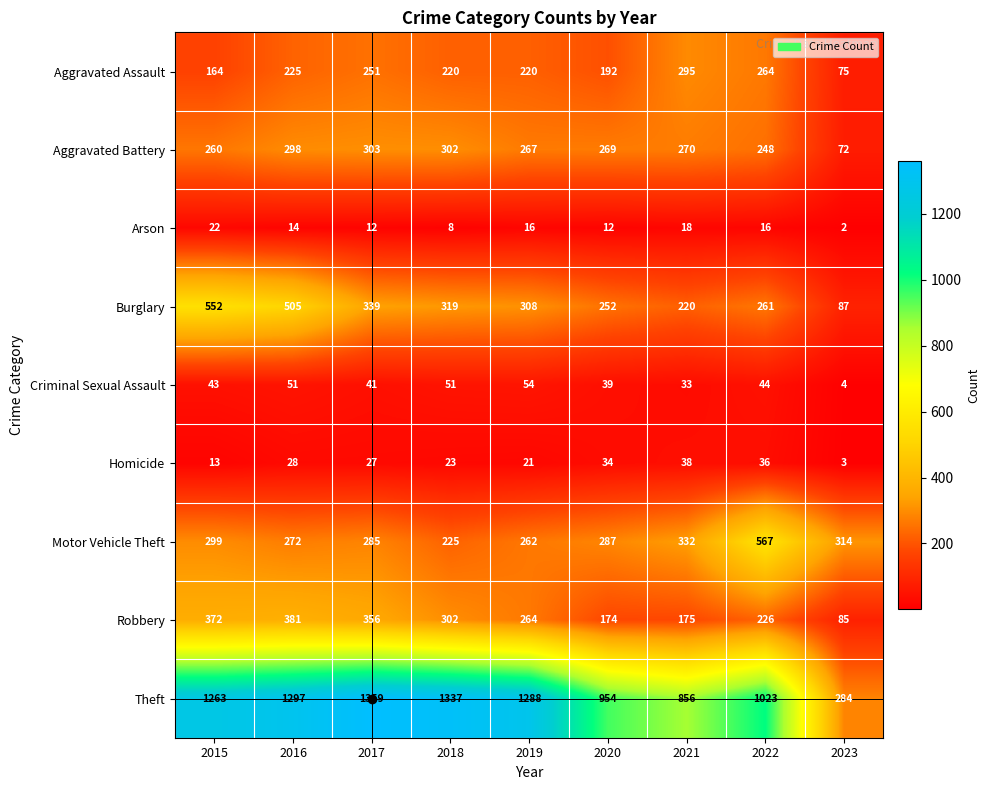

What is the total value across all series at 2021?

2237